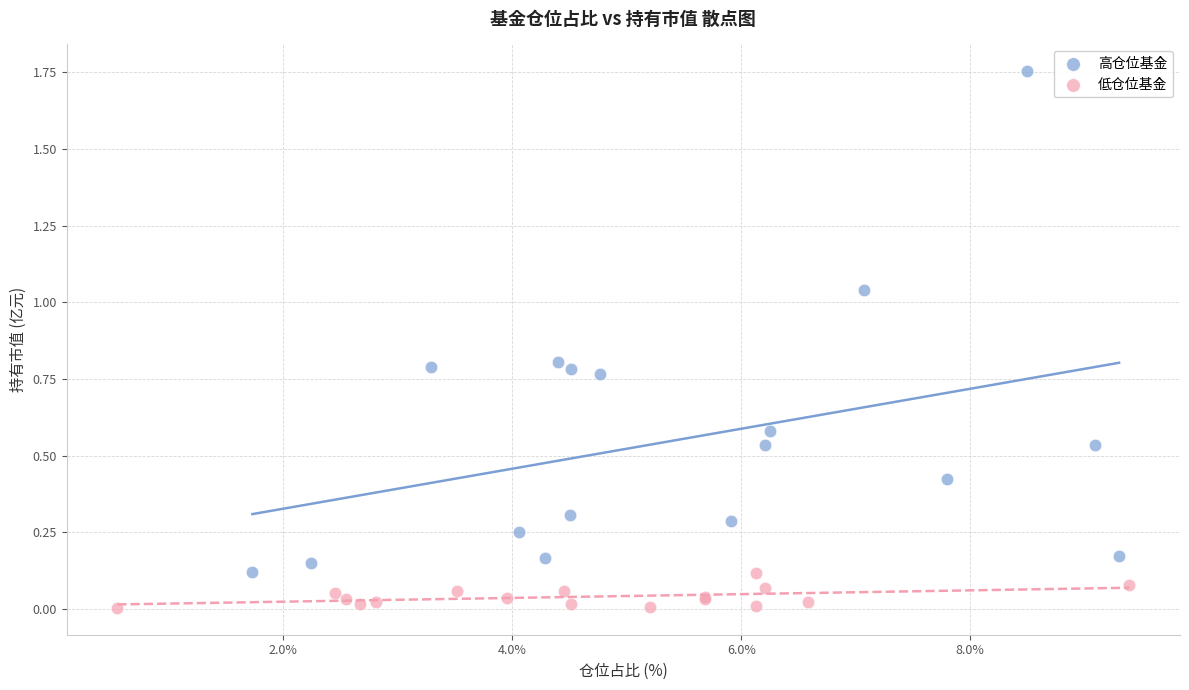

Which series has the widest spread of Y values?

高仓位基金